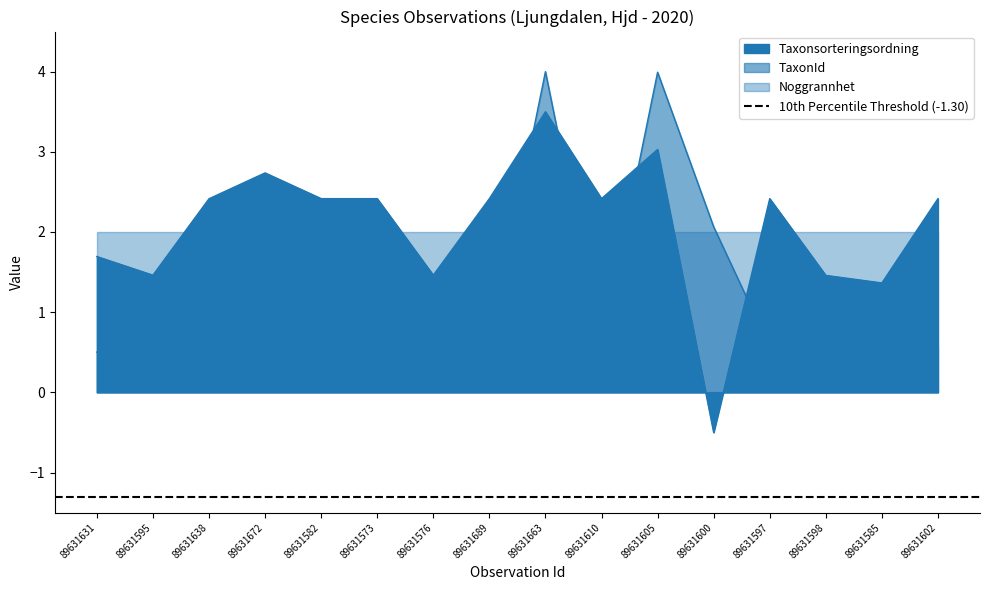

What is the label of the 11th point from the left?

89631605